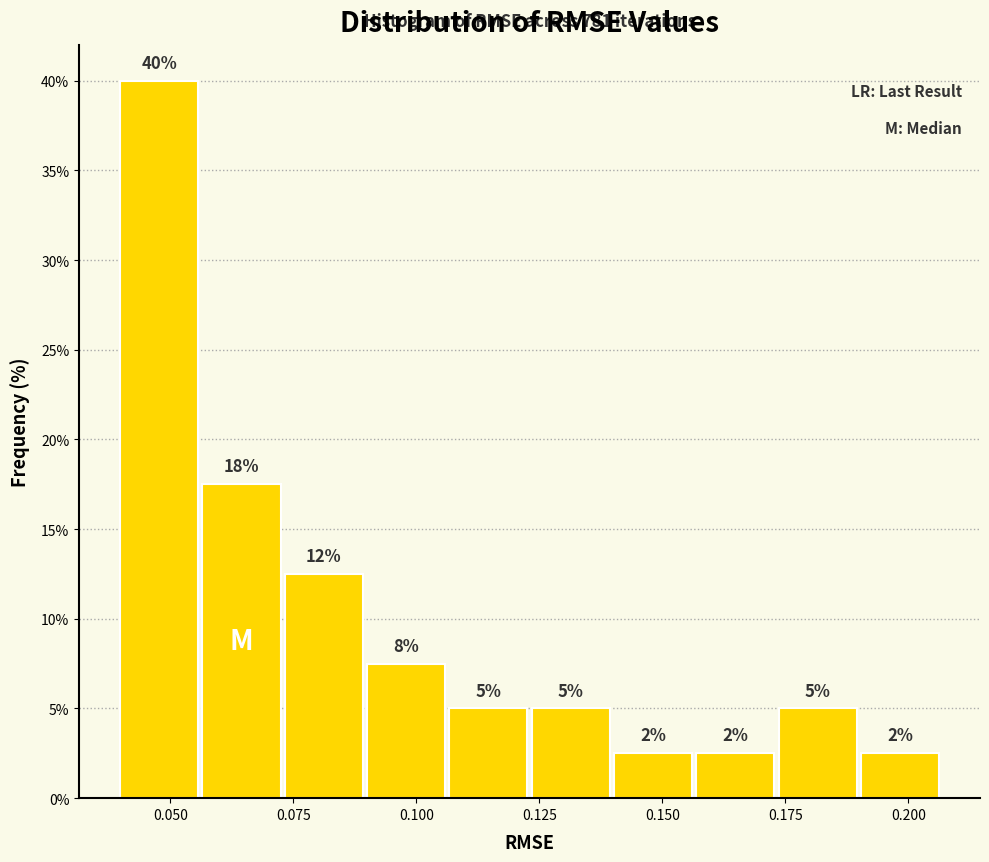

Read against the x-axis, roughly where is the centre of the tallest bar?

0.050